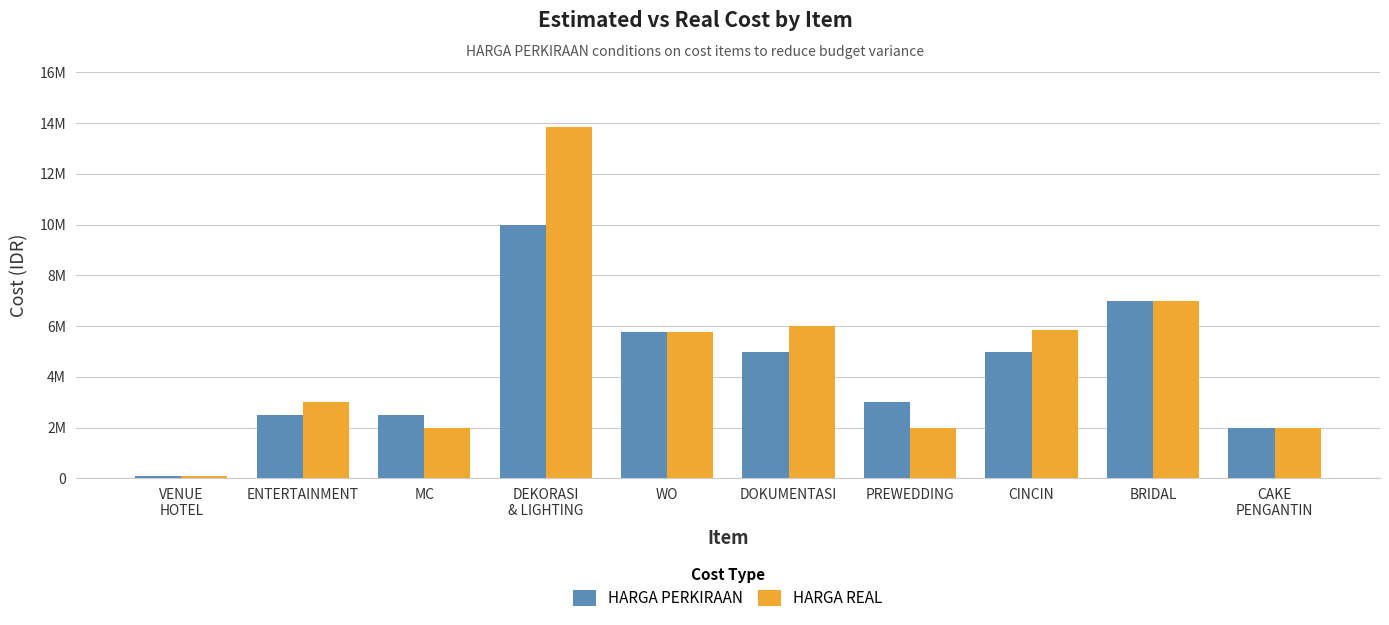

Which series has the largest total across all categories?

HARGA REAL